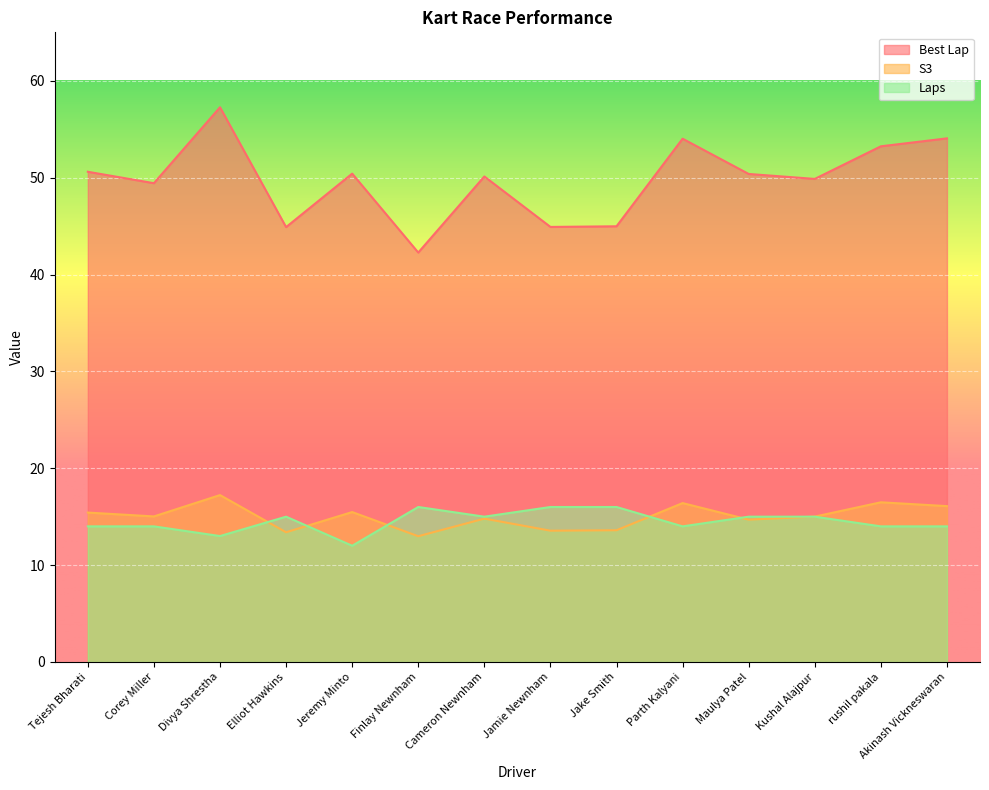

How many interior local valleys does the S3 series have?

5